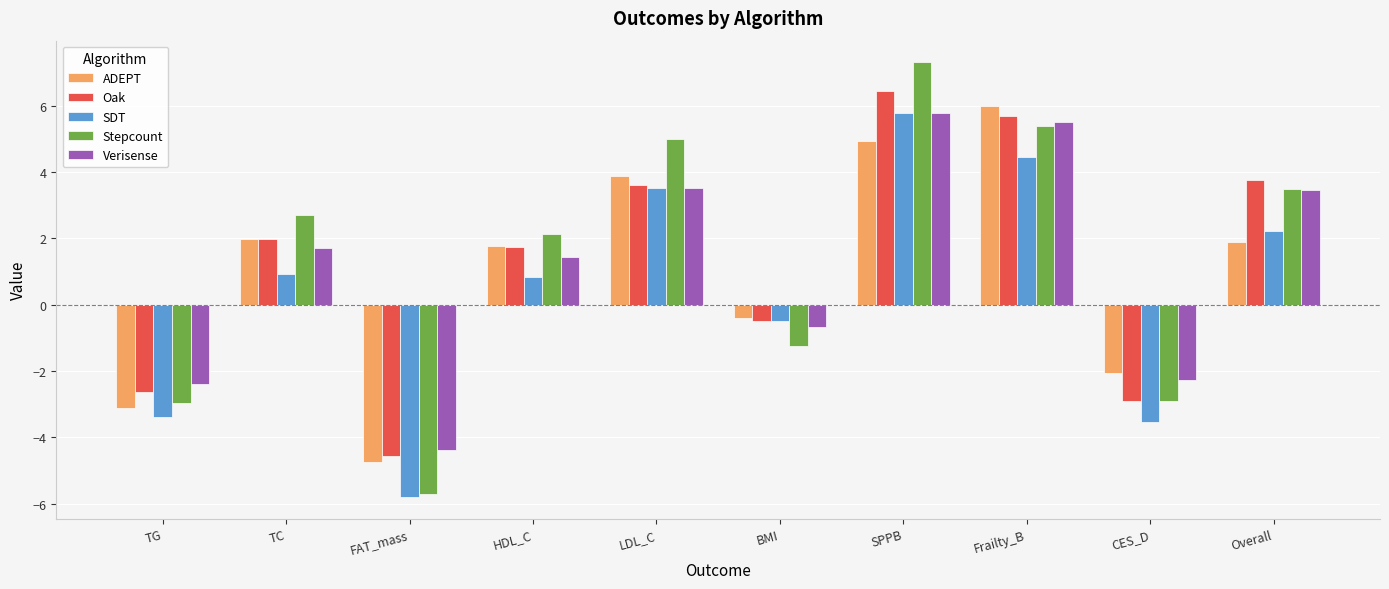

Reading left to right, extract all data points from this chart.

ADEPT: TG=-3.1	TC=2.0	FAT_mass=-4.7	HDL_C=1.8	LDL_C=3.9	BMI=-0.4	SPPB=4.9	Frailty_B=6.0	CES_D=-2.1	Overall=1.9
Oak: TG=-2.6	TC=2.0	FAT_mass=-4.6	HDL_C=1.7	LDL_C=3.6	BMI=-0.5	SPPB=6.4	Frailty_B=5.7	CES_D=-2.9	Overall=3.8
SDT: TG=-3.4	TC=0.9	FAT_mass=-5.8	HDL_C=0.8	LDL_C=3.5	BMI=-0.5	SPPB=5.8	Frailty_B=4.5	CES_D=-3.5	Overall=2.2
Stepcount: TG=-3.0	TC=2.7	FAT_mass=-5.7	HDL_C=2.1	LDL_C=5.0	BMI=-1.2	SPPB=7.3	Frailty_B=5.4	CES_D=-2.9	Overall=3.5
Verisense: TG=-2.4	TC=1.7	FAT_mass=-4.4	HDL_C=1.4	LDL_C=3.5	BMI=-0.7	SPPB=5.8	Frailty_B=5.5	CES_D=-2.3	Overall=3.4